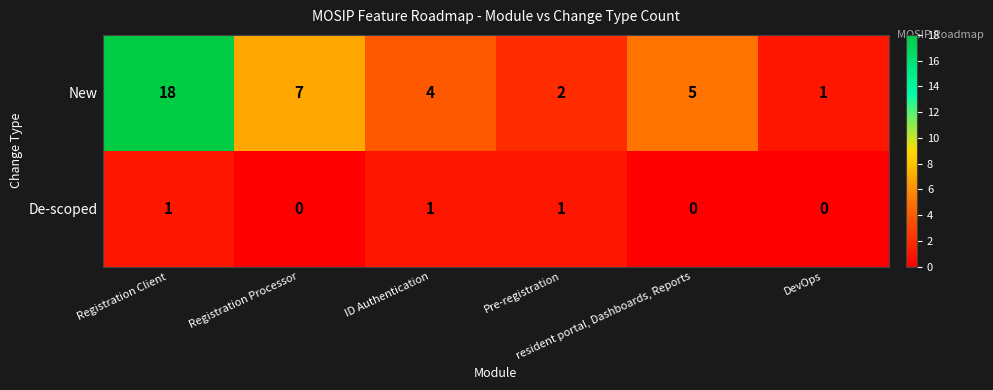

Rank the series by their average value, from lowest to highest.

De-scoped, New